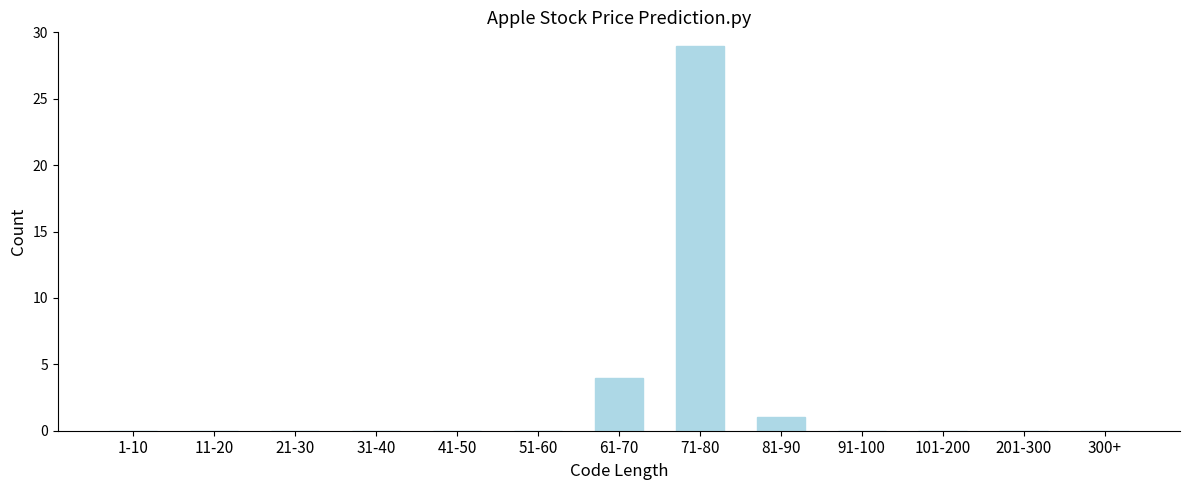

Reading left to right, what are all the values shown in this chart?

1-10=0	11-20=0	21-30=0	31-40=0	41-50=0	51-60=0	61-70=4	71-80=29	81-90=1	91-100=0	101-200=0	201-300=0	300+=0